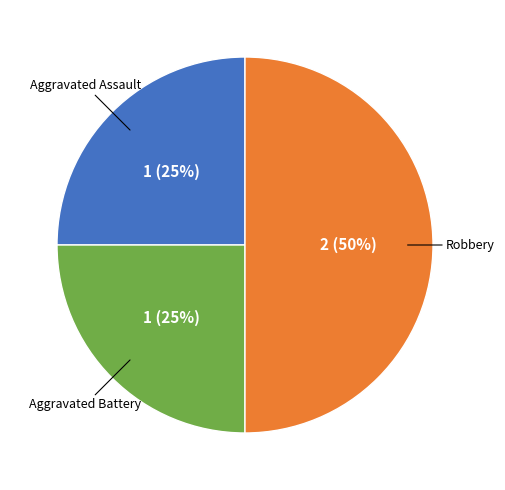

What is the largest slice in the pie chart?

Robbery